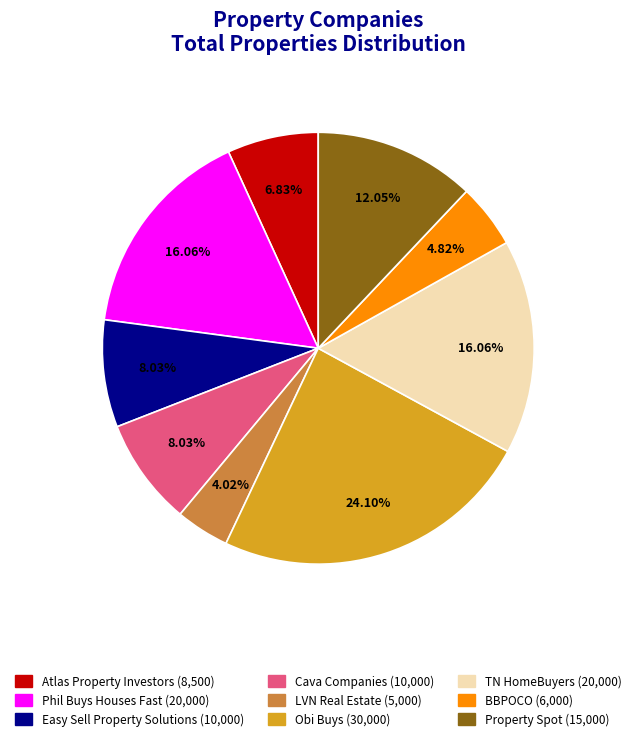

Is it true that Easy Sell Property Solutions is 20% of the pie?

False